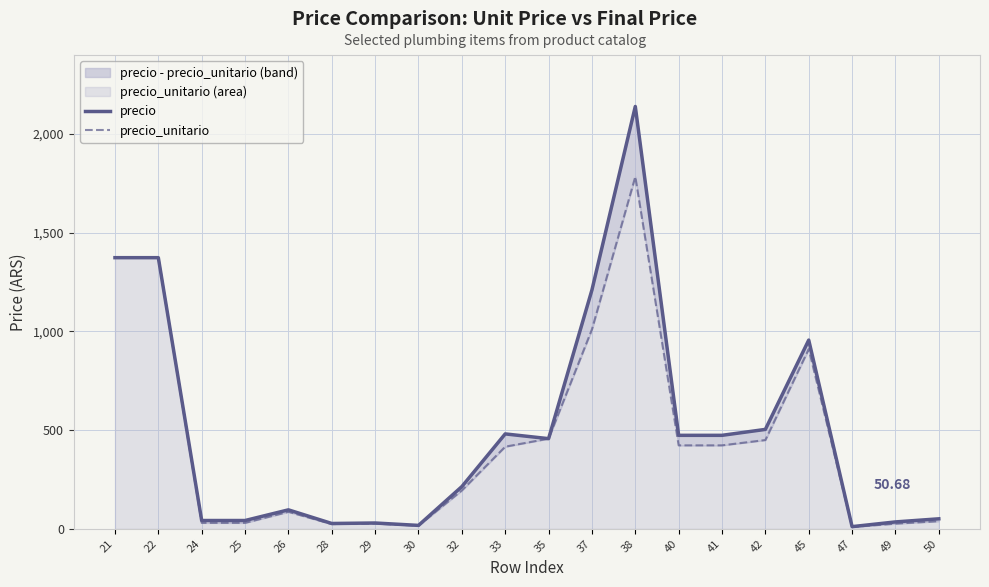

Reading left to right, what are all the values shown in this chart?

precio: 1373.4	1373.4	42.0	42.0	96.0	27.0	29.4	17.3	213.9	480.7	456.7	1209.8	2139.3	473.5	473.5	503.6	956.0	11.1	34.9	50.7
precio_unitario: 1373.4	1373.4	30.2	30.2	86.0	24.1	26.3	15.9	194.4	416.0	456.7	1010.1	1783.4	422.8	422.8	449.7	910.5	9.4	26.1	38.6